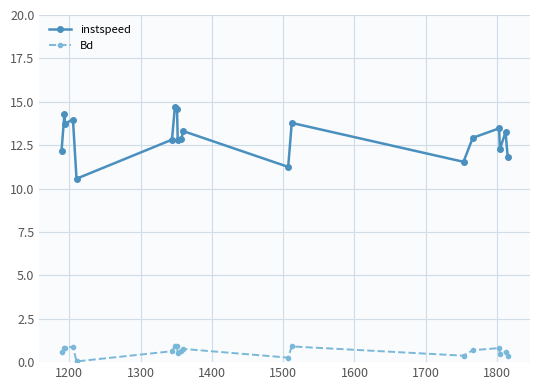

What is the difference between the maximum and minimum values in the instspeed series?

4.1